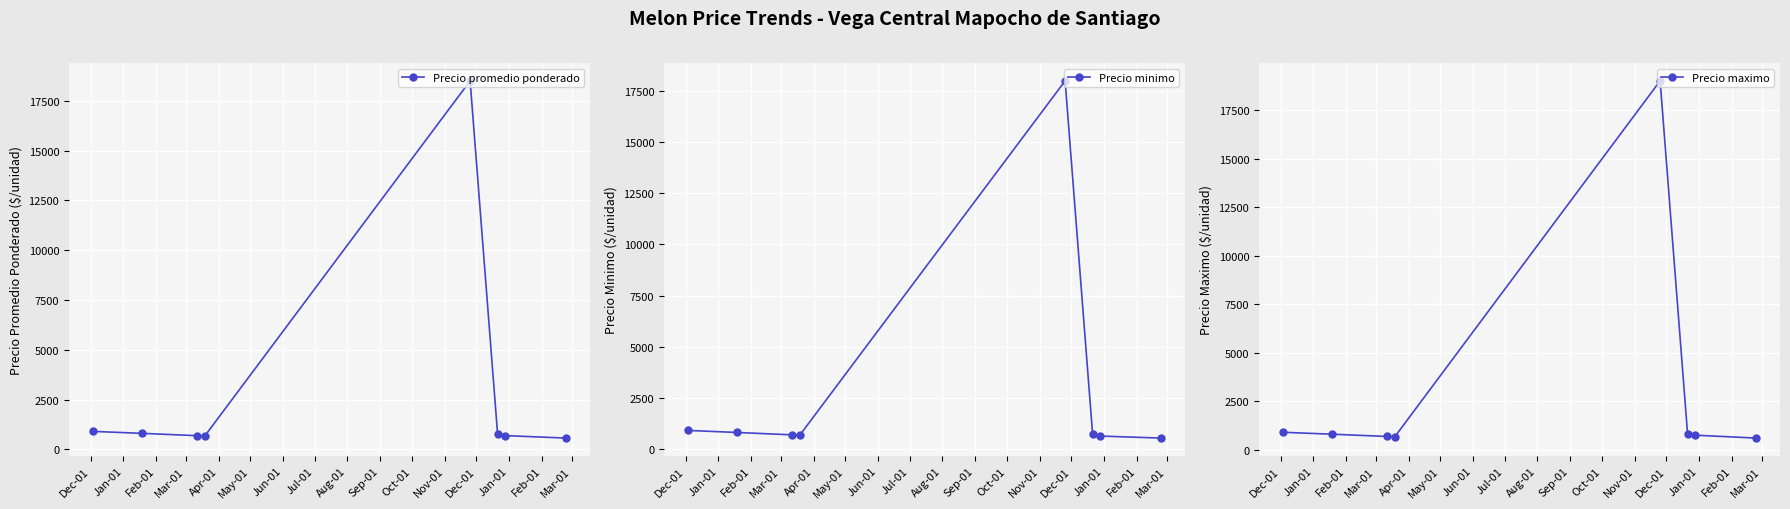

Rank the series at Dec-01 from highest to lowest value.

Precio promedio ponderado, Precio minimo, Precio maximo